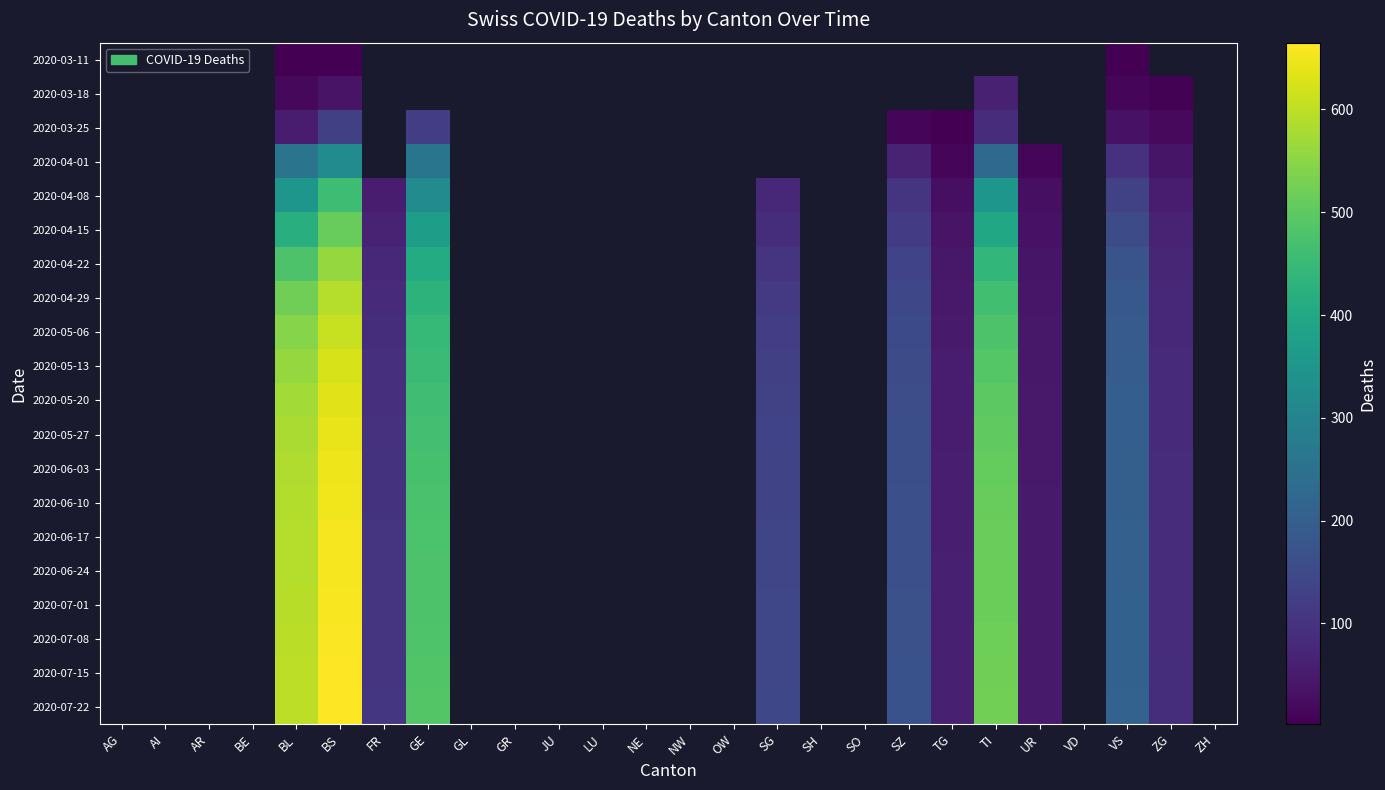

Is the value of 2020-04-22 at LU greater than the value of 2020-05-13 at GL?

No